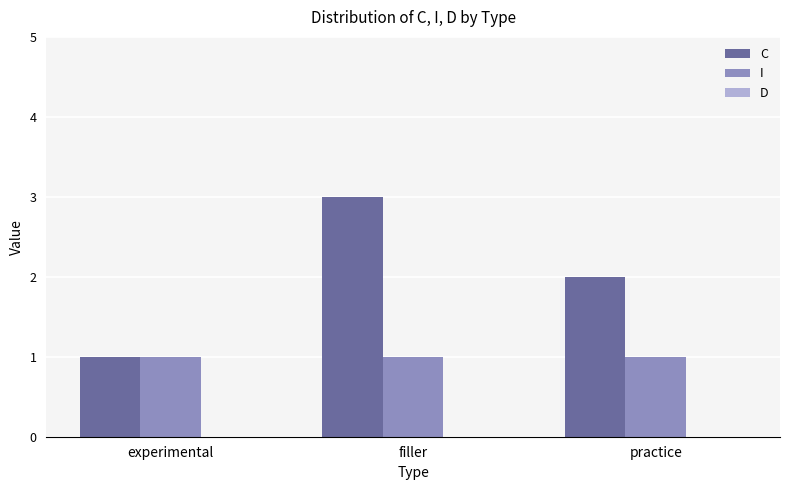

Which series changed the most between experimental and filler?

C